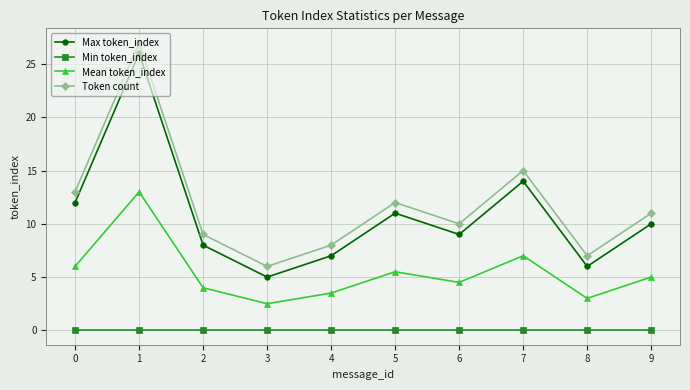

What is the sum of the Mean token_index values at 4 and 9?

8.5